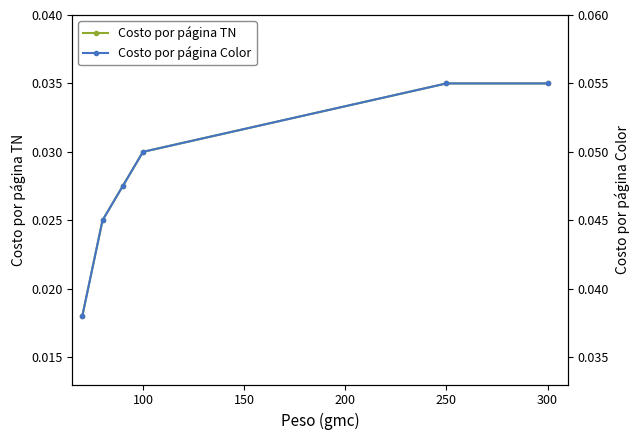

True or false: Costo por página TN has a value of 0.1 at 250.

False